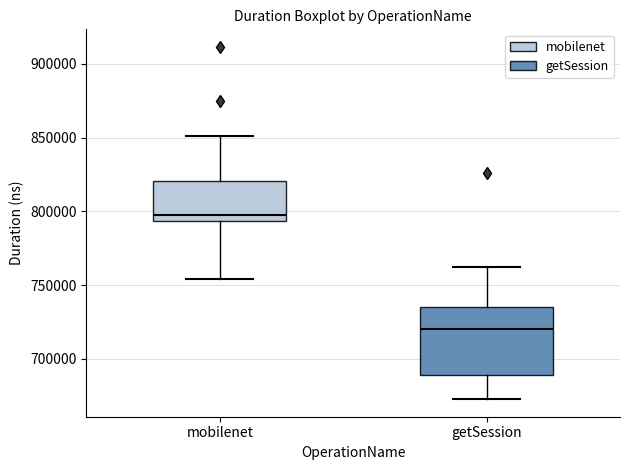

Which box is the tallest, from its lower edge to its upper edge?

getSession